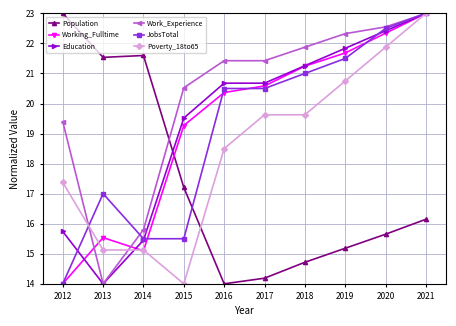

Which series has the largest total across all categories?

Work_Experience